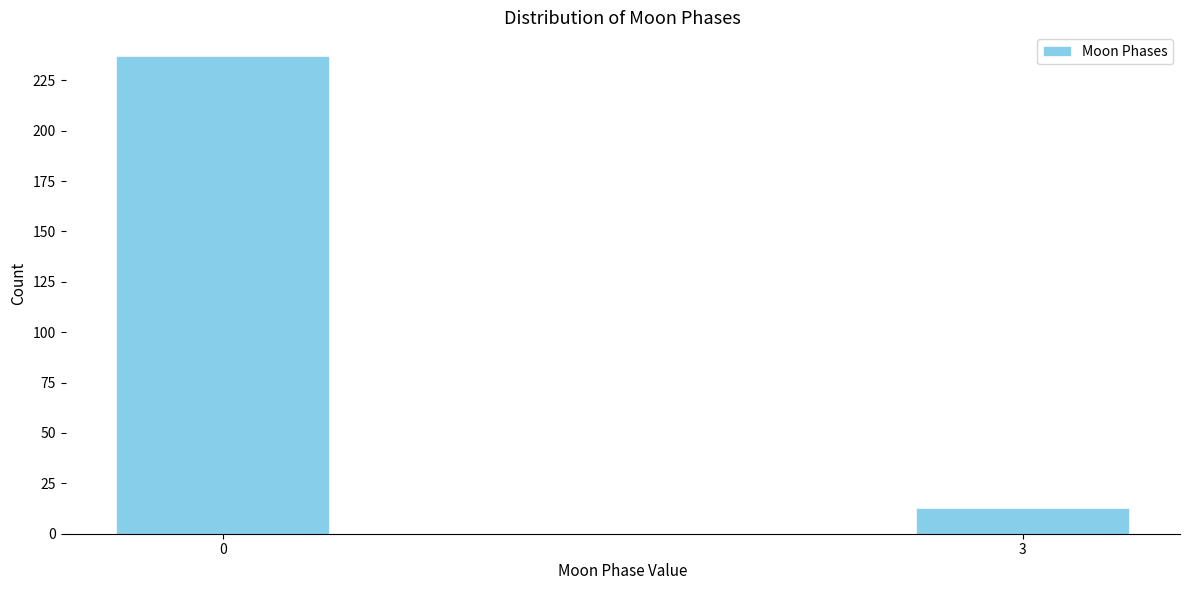

Reading left to right, extract all data points from this chart.

0=237	3=13